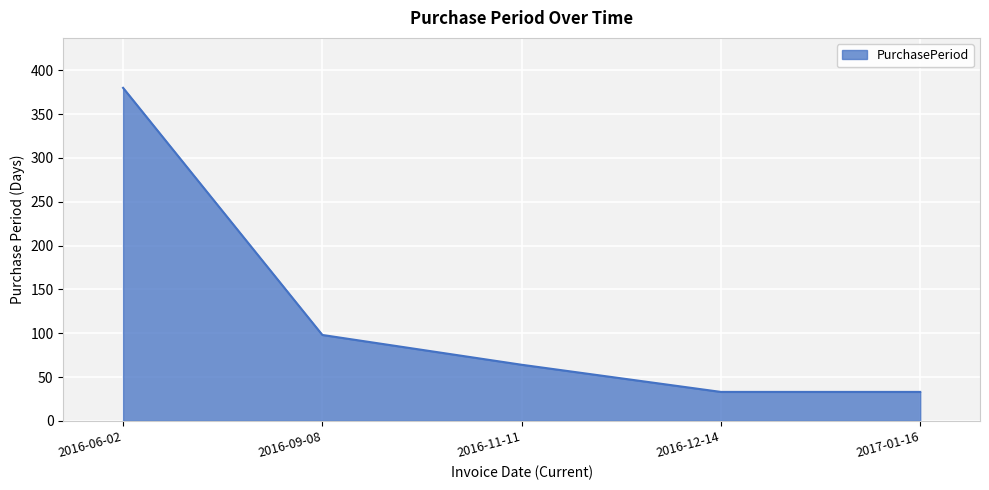

Between 2016-11-11 and 2017-01-16, which is larger?

2016-11-11